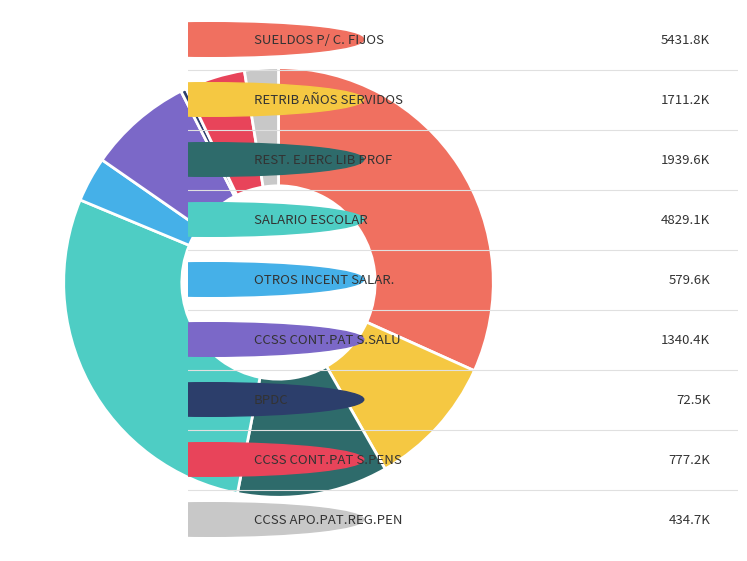

Is there a majority slice in this chart?

No